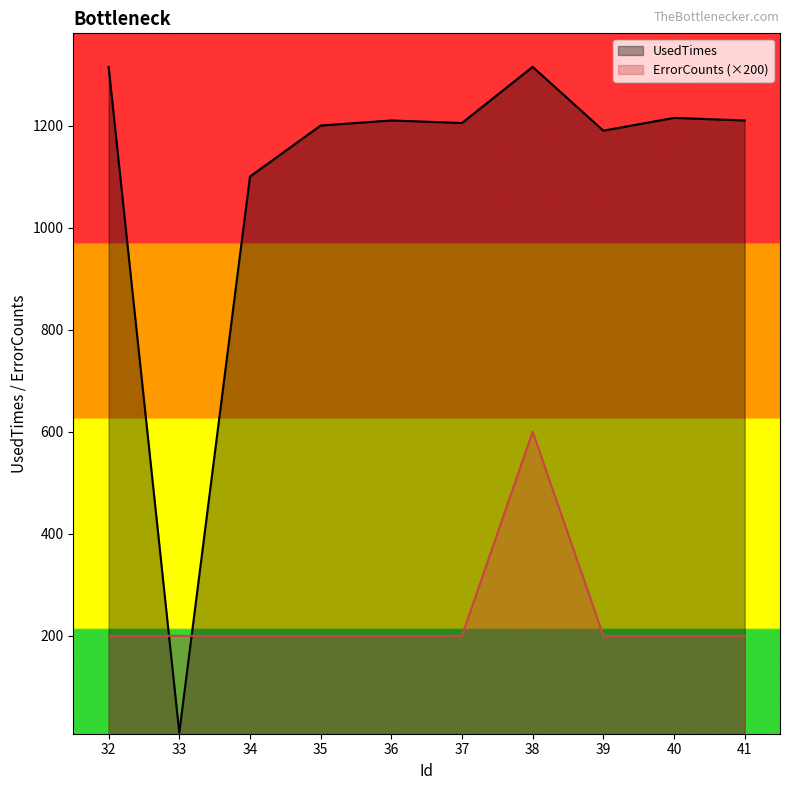

True or false: ErrorCounts has a value of 200 at 32.

True